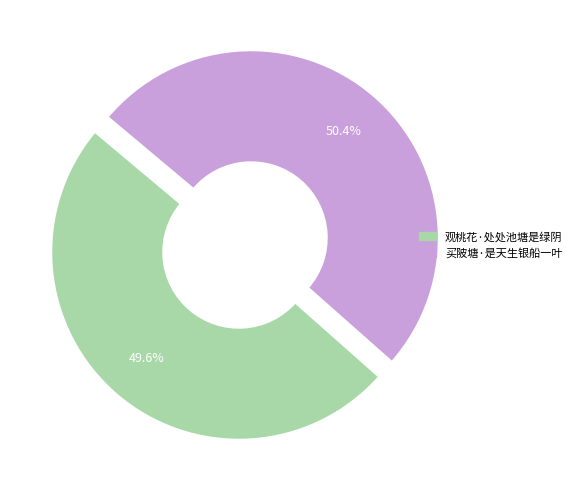

What is the smallest slice in the pie chart?

观桃花·处处池塘是绿阴